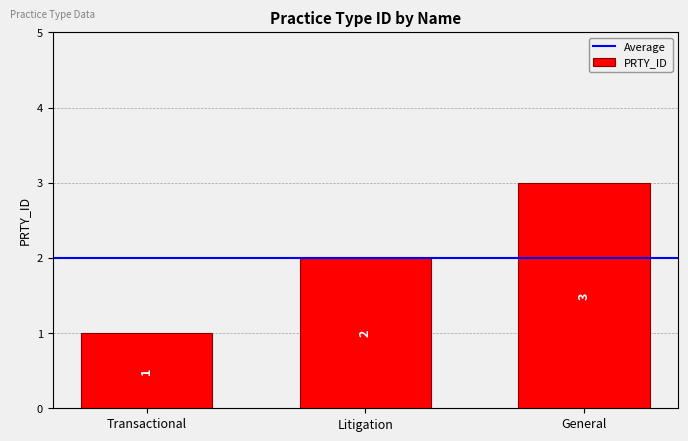

Is it true that the value at Transactional is 1?

True